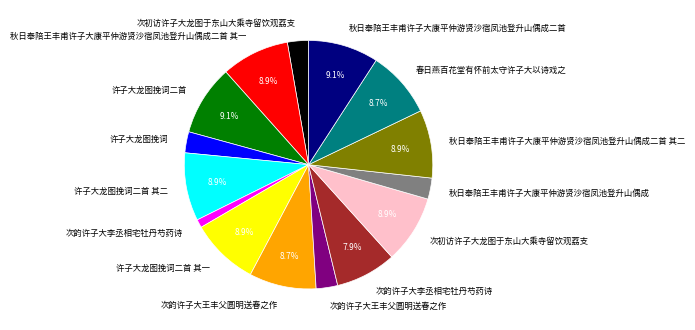

Is there a majority slice in this chart?

No